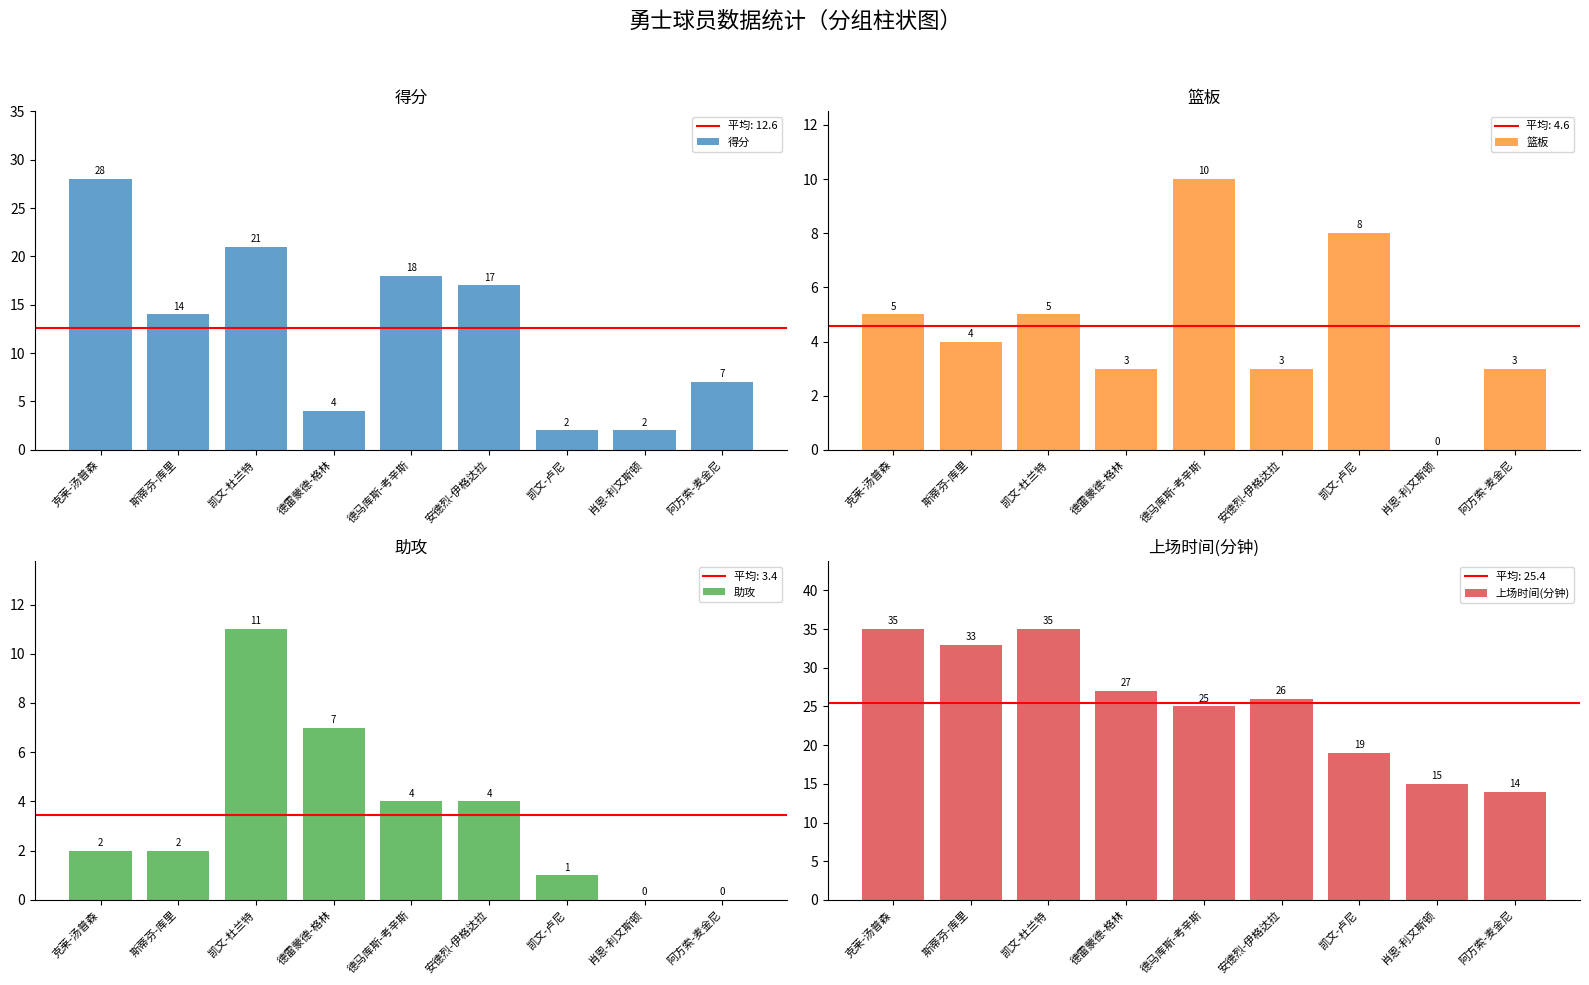

What is the maximum value shown in the chart?

35